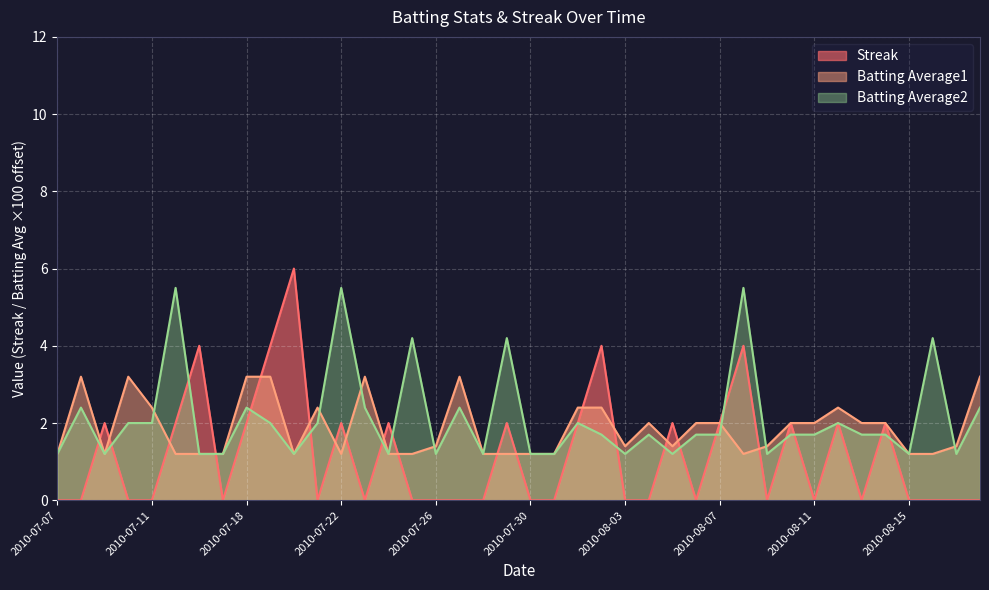

How many values in the Streak series exceed 0?

17